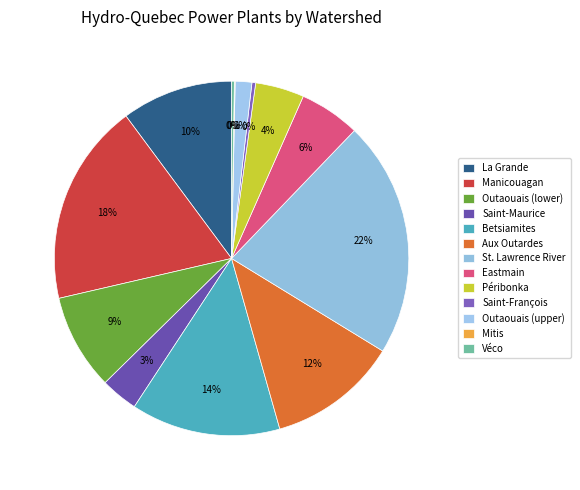

True or false: Péribonka accounts for 1% of the total.

False